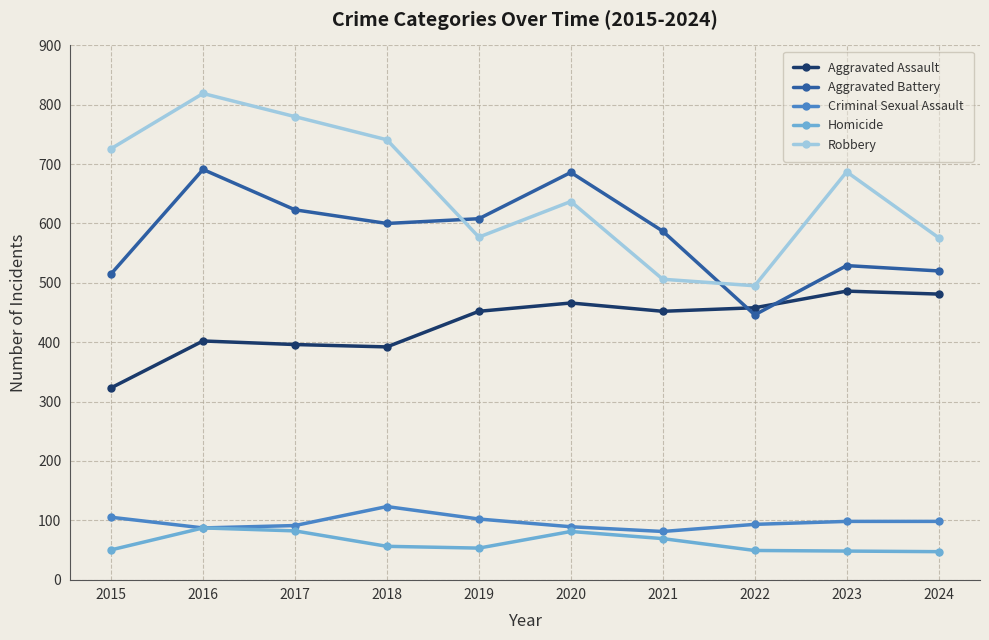

What value does the Homicide series have at 2024?

47